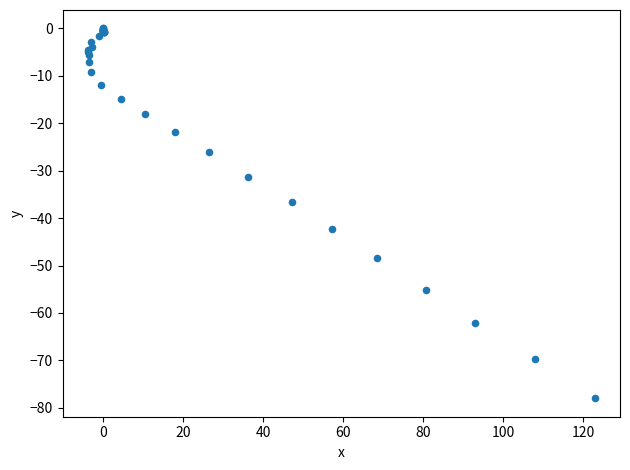

What Y value in the scatter plot is closest to -39?

-36.6